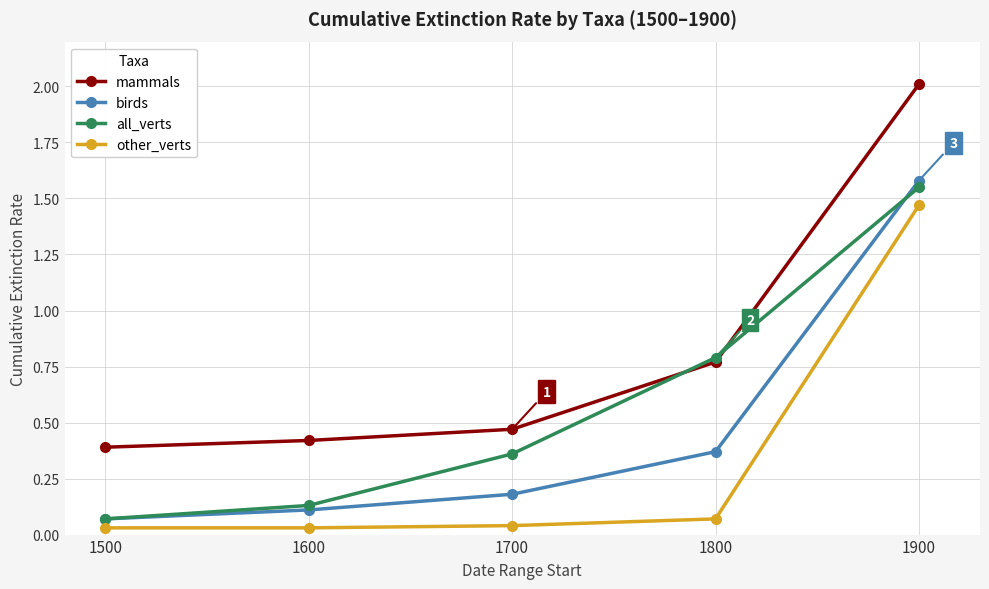

How many lines are shown in the chart?

4